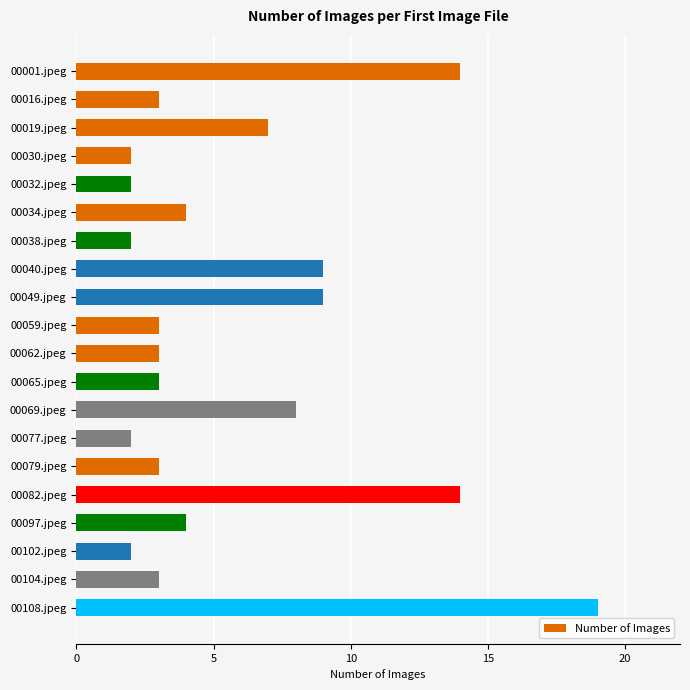

True or false: the data shows 0 at 00038.jpeg.

False